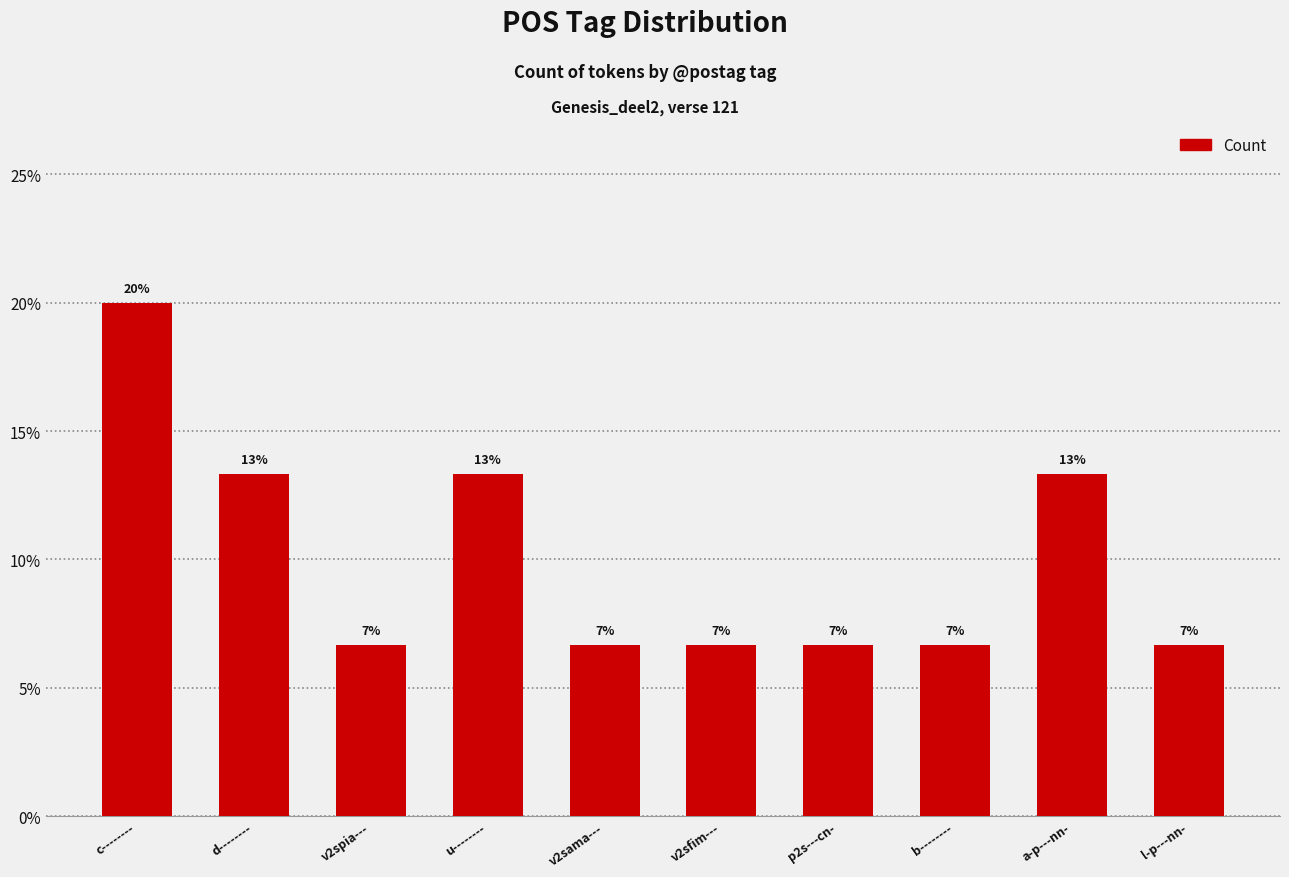

Are the bars horizontal?

No